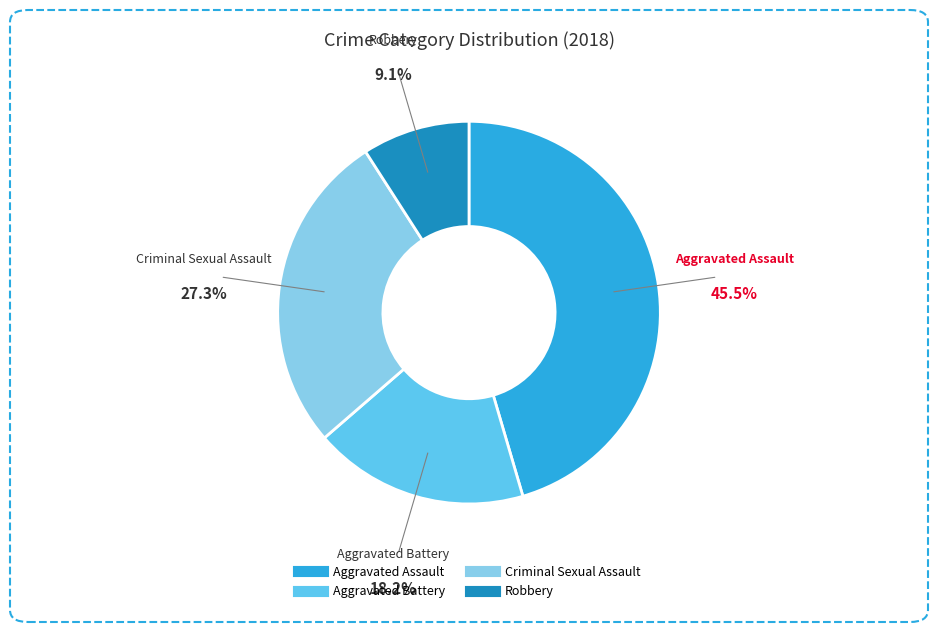

How many segments does this pie chart have?

4